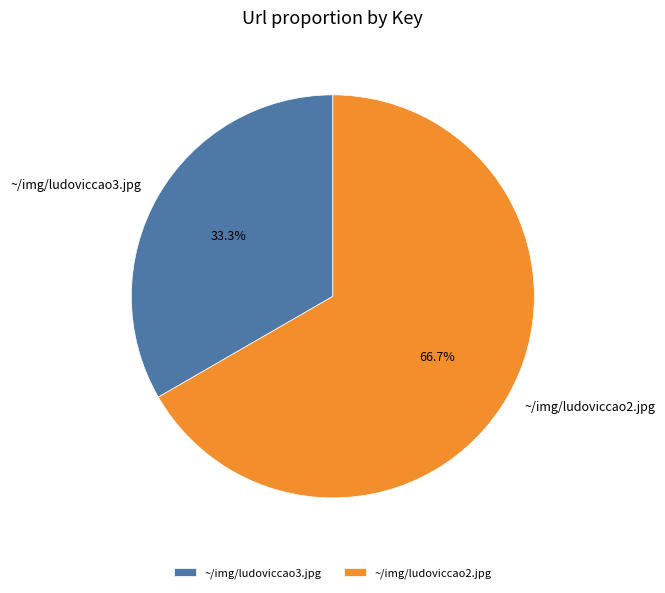

Which slice is the smallest?

~/img/ludoviccao3.jpg